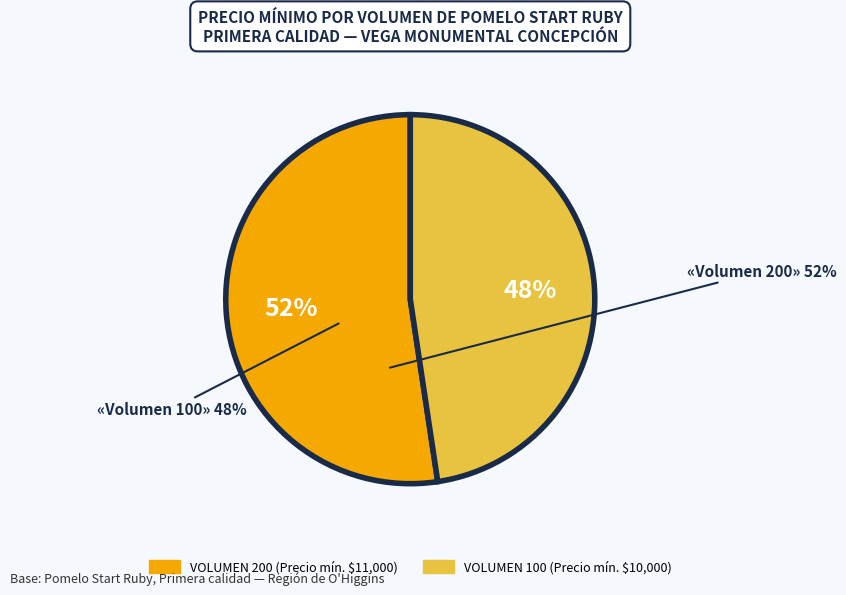

To the nearest percent, what is the average slice percentage?

50%